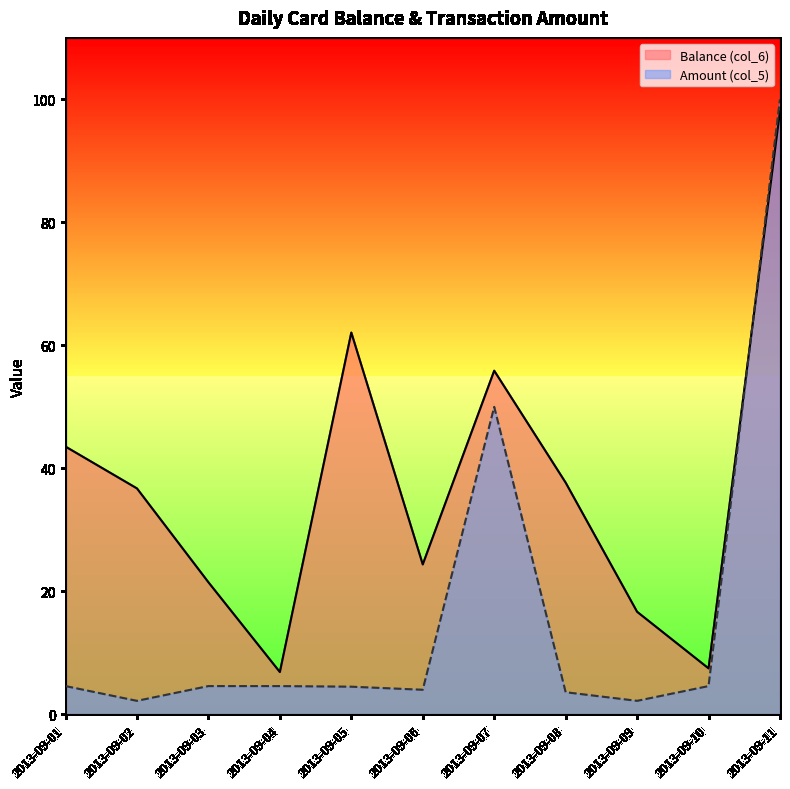

Does the chart display data point markers on the line(s)?

No